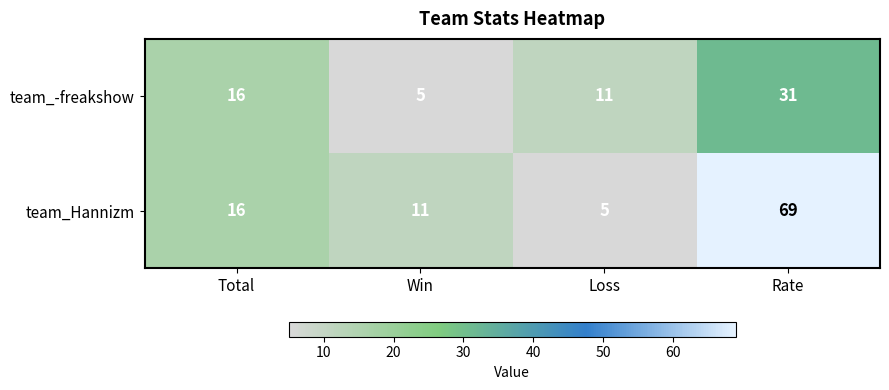

Between Win and Rate, which series saw the biggest shift?

team_Hannizm